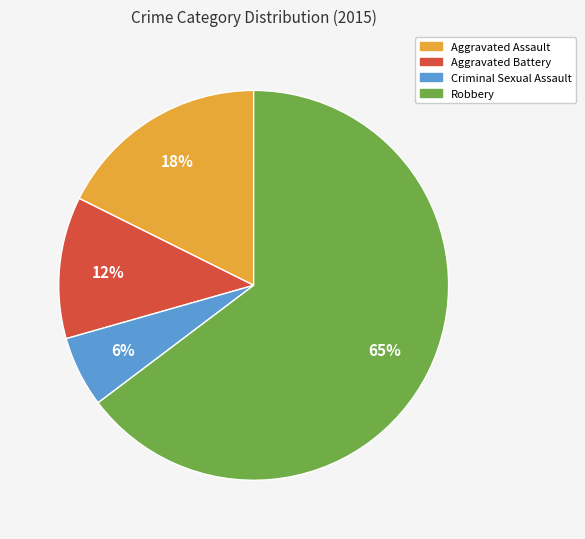

True or false: Criminal Sexual Assault accounts for 6% of the total.

True